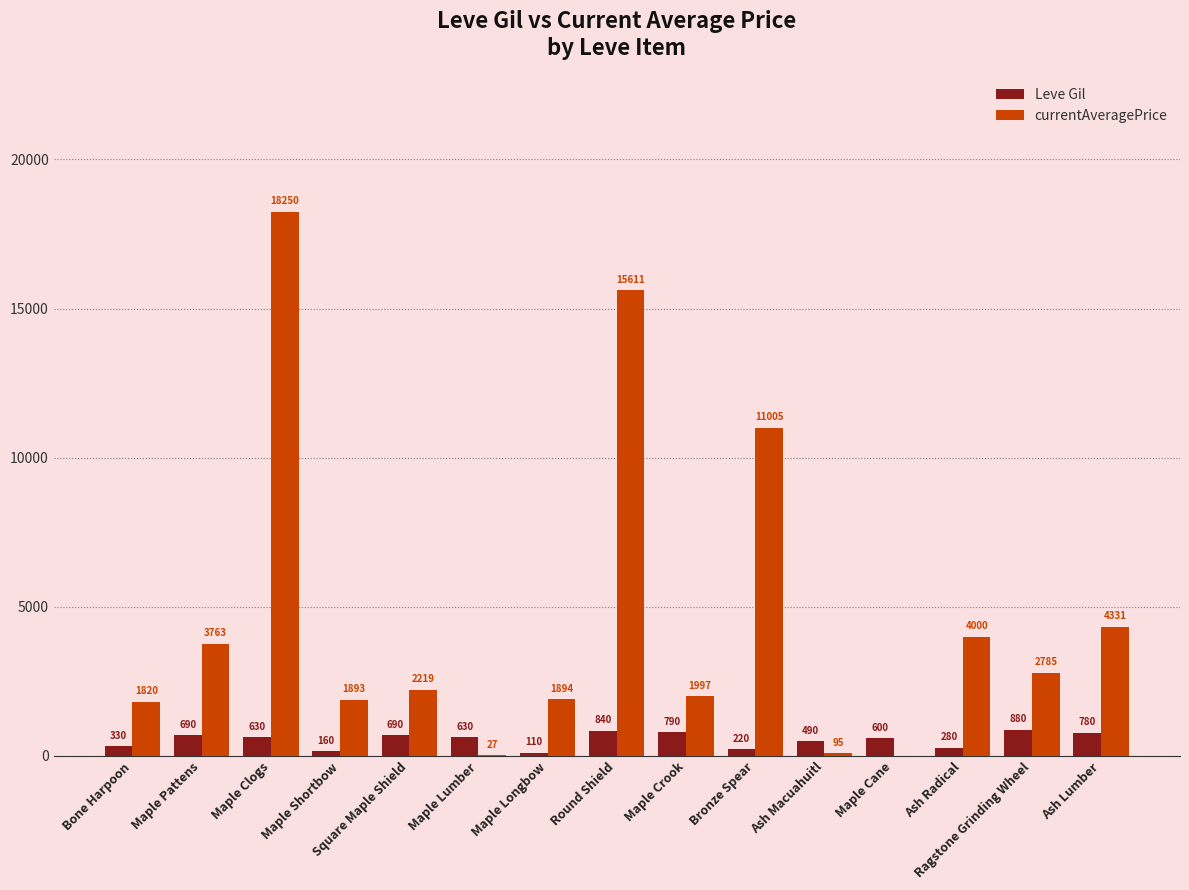

The Leve Gil series shows 110 at Maple Longbow. True or false?

True